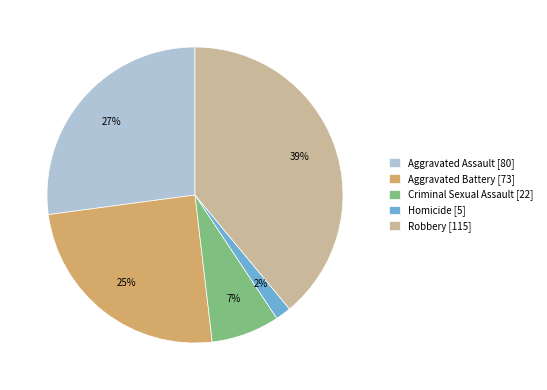

Does Aggravated Assault represent more than half of the total?

No